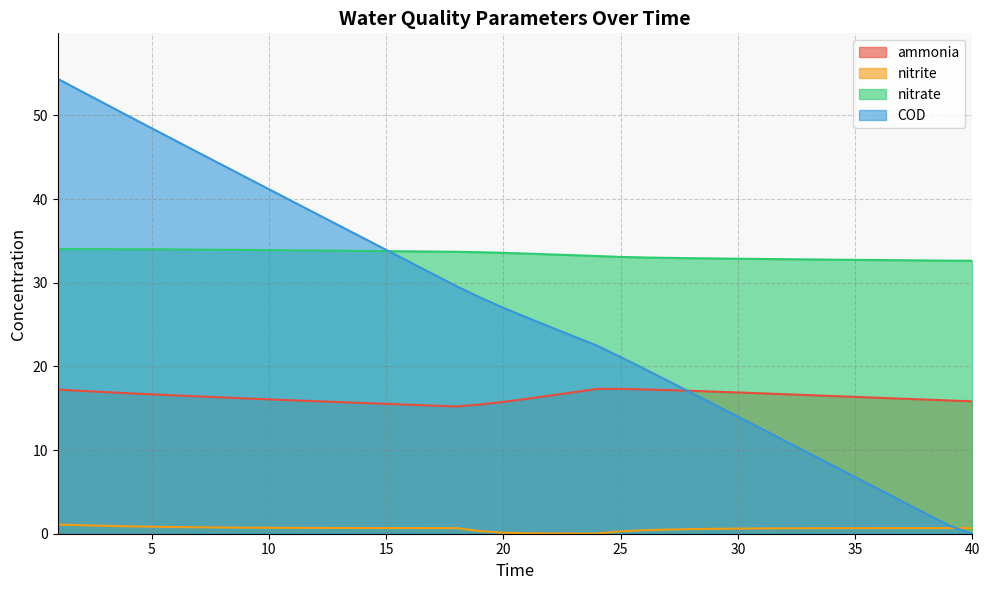

At which category does the chart reach its minimum across all series?

40